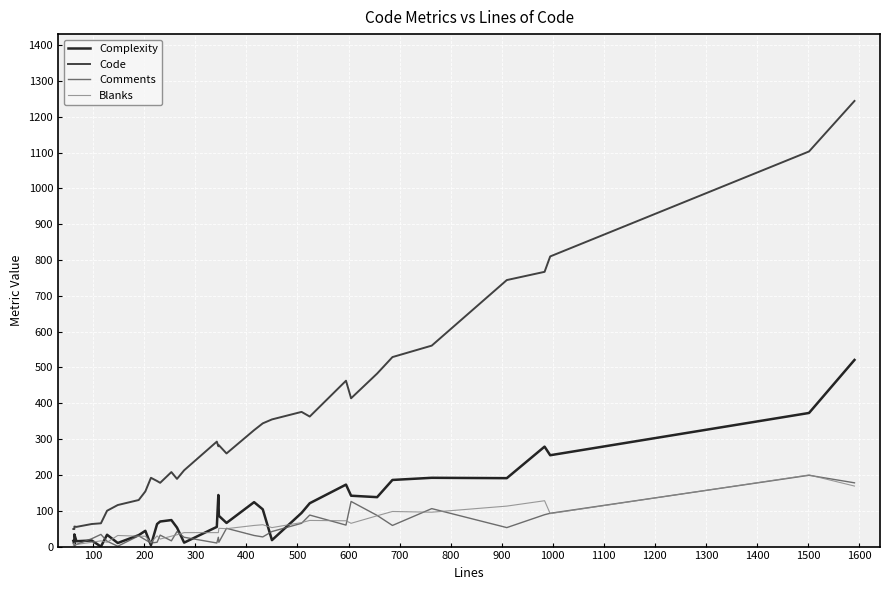

What is the value of the Blanks point at the 25th from the left?

73